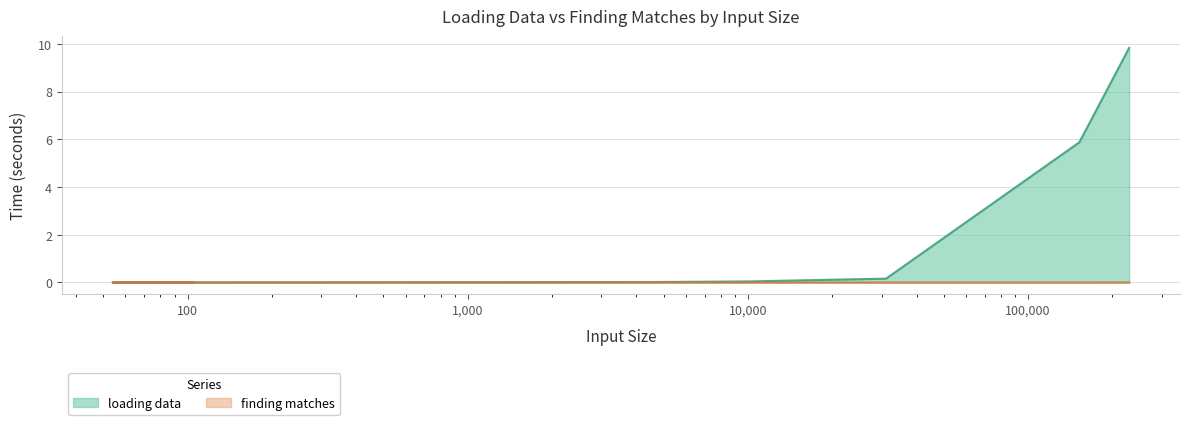

Reading left to right, transcribe all the data shown in this chart.

loading data: 105=0.0	54=0.0	4660=0.0	10000=0.0	31109=0.2	152334=5.9	229447=9.8
finding matches: 105=0.0	54=0.0	4660=0.0	10000=0.0	31109=0.0	152334=0.0	229447=0.0